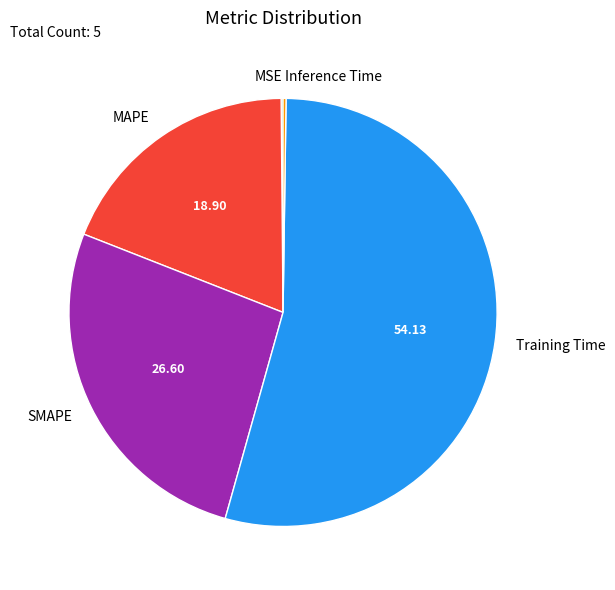

Is there any slice that represents more than half of the pie?

Yes